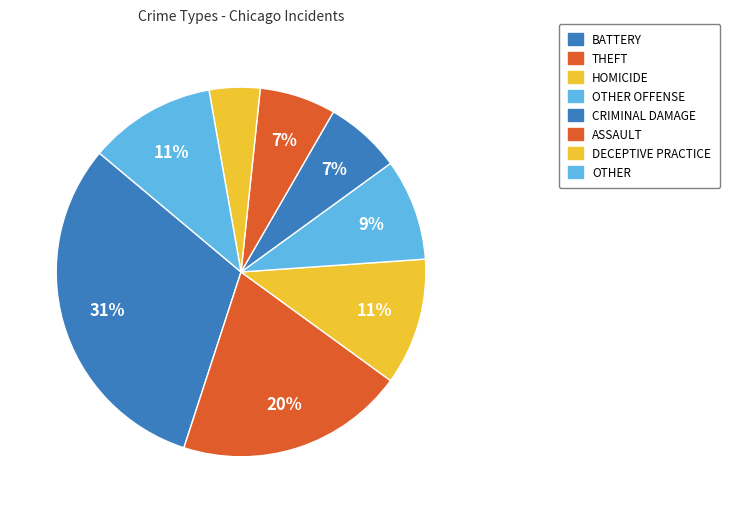

True or false: HOMICIDE accounts for 2% of the total.

False